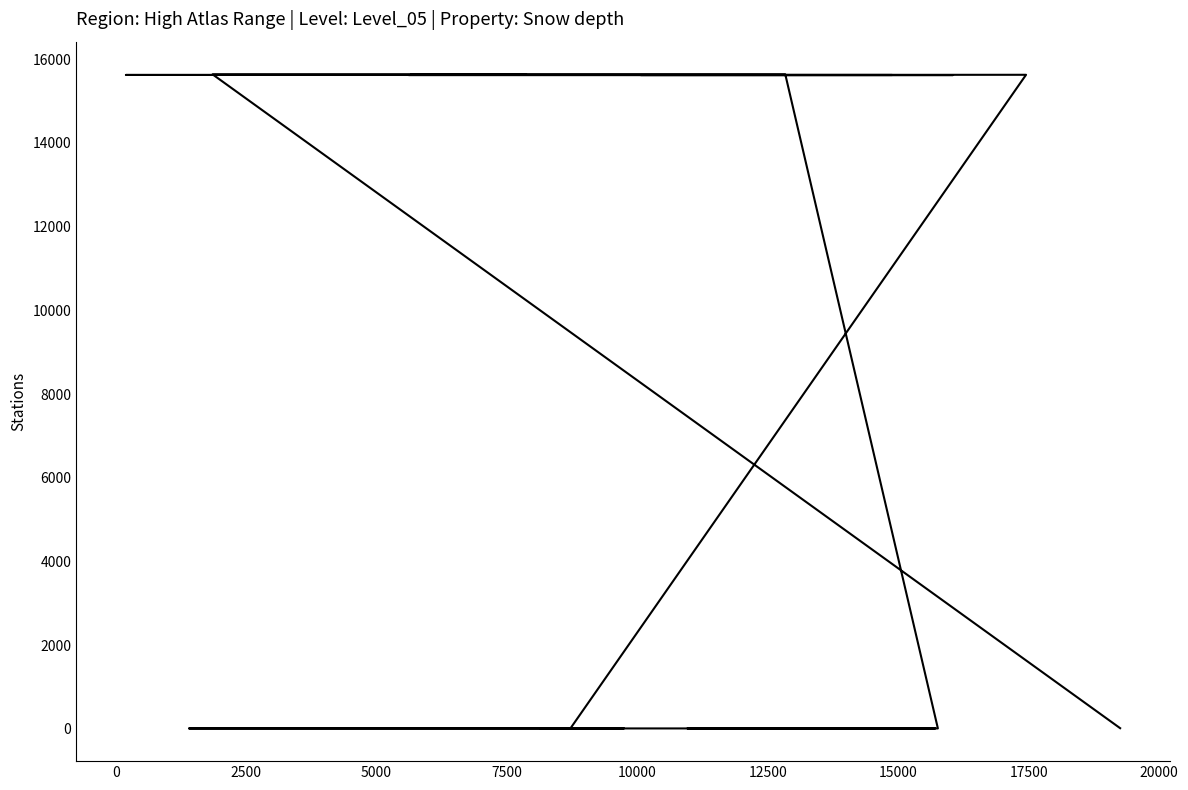

How many values are below 15623?

10